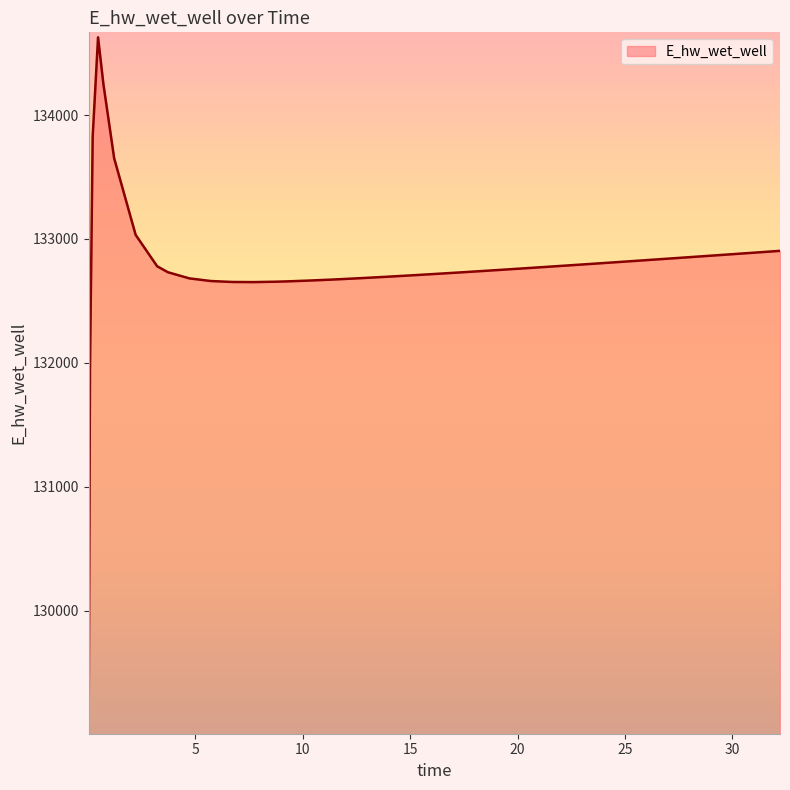

How many lines are shown in the chart?

1